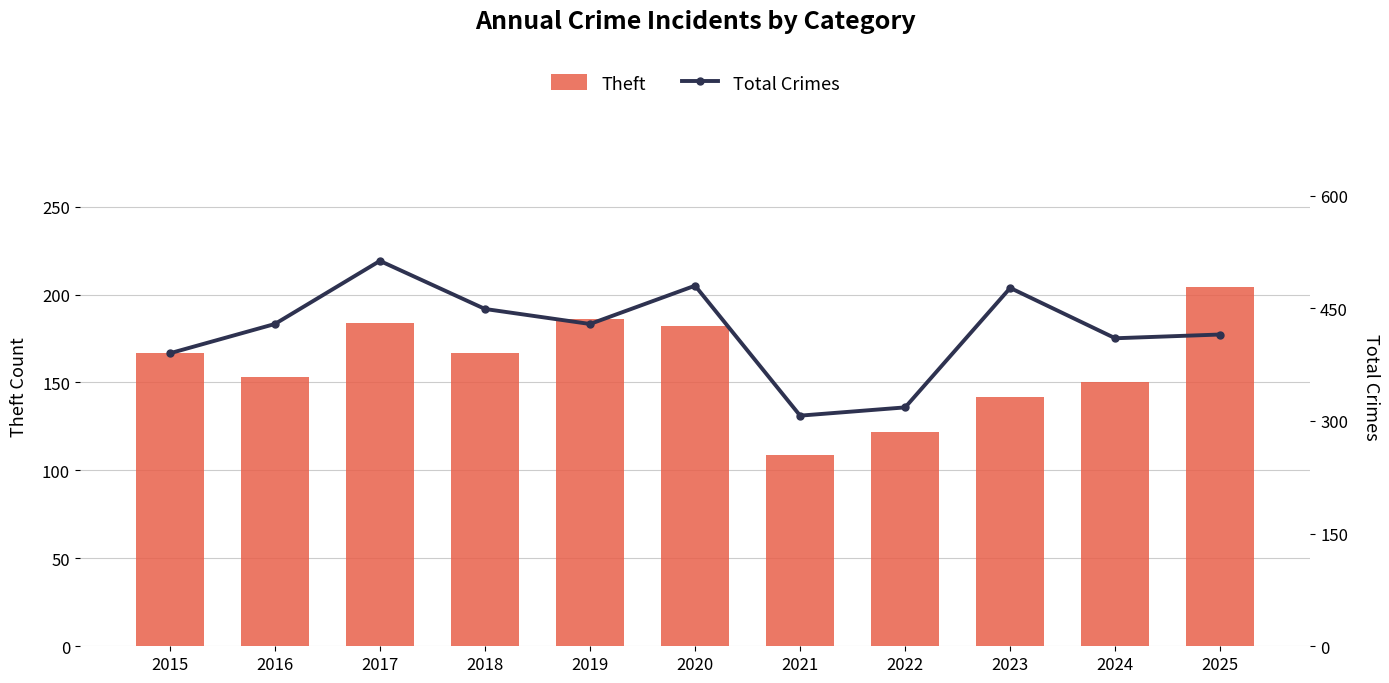

What are all the series names shown in the legend?

Theft, Total Crimes